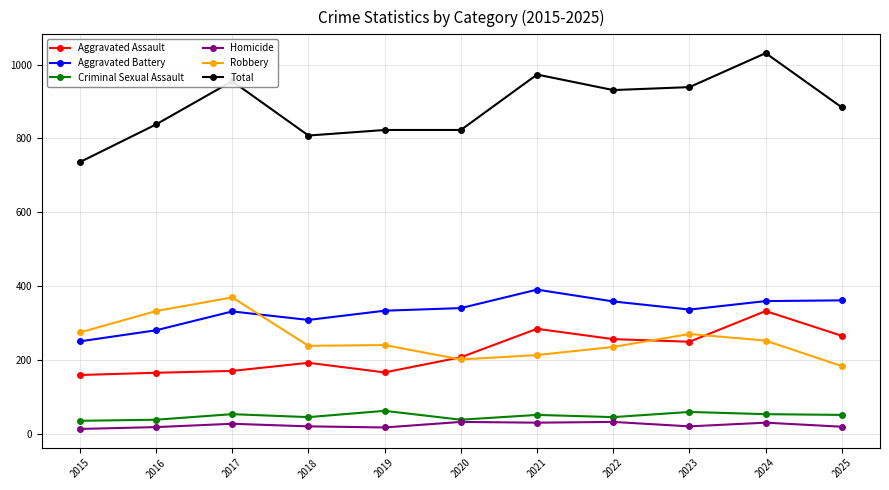

What value does the Aggravated Battery series have at 2017, to the nearest 5?

330